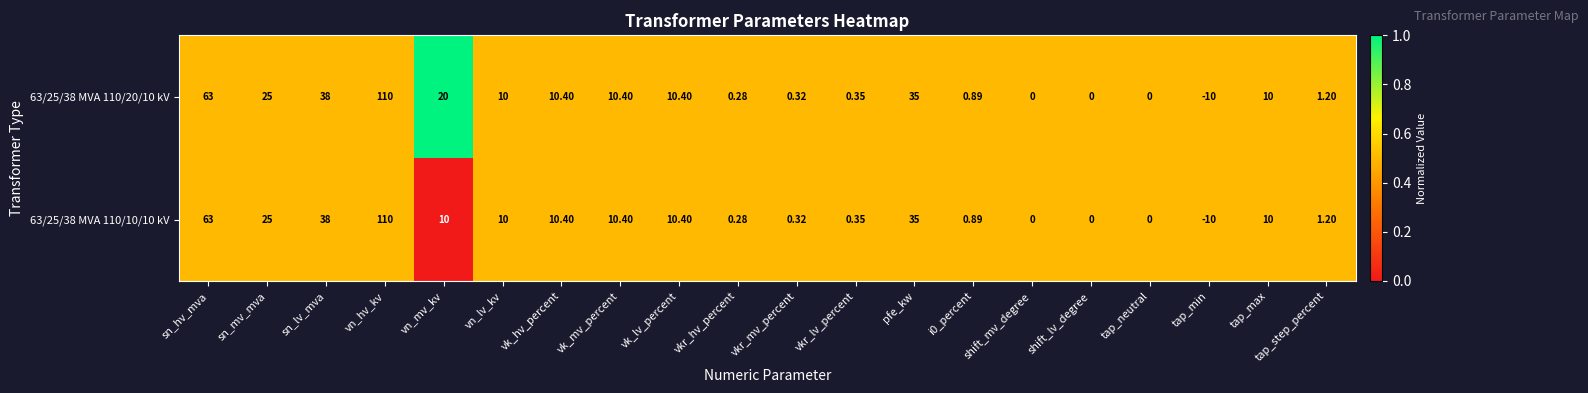

How many data points does each series have?

20